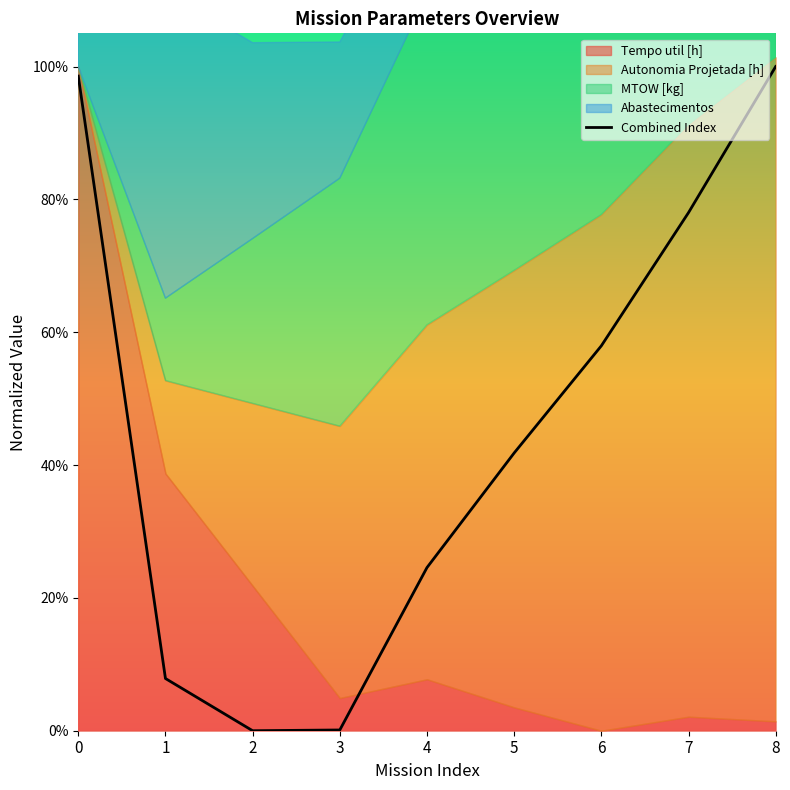

What is the sum of all values?

4.1